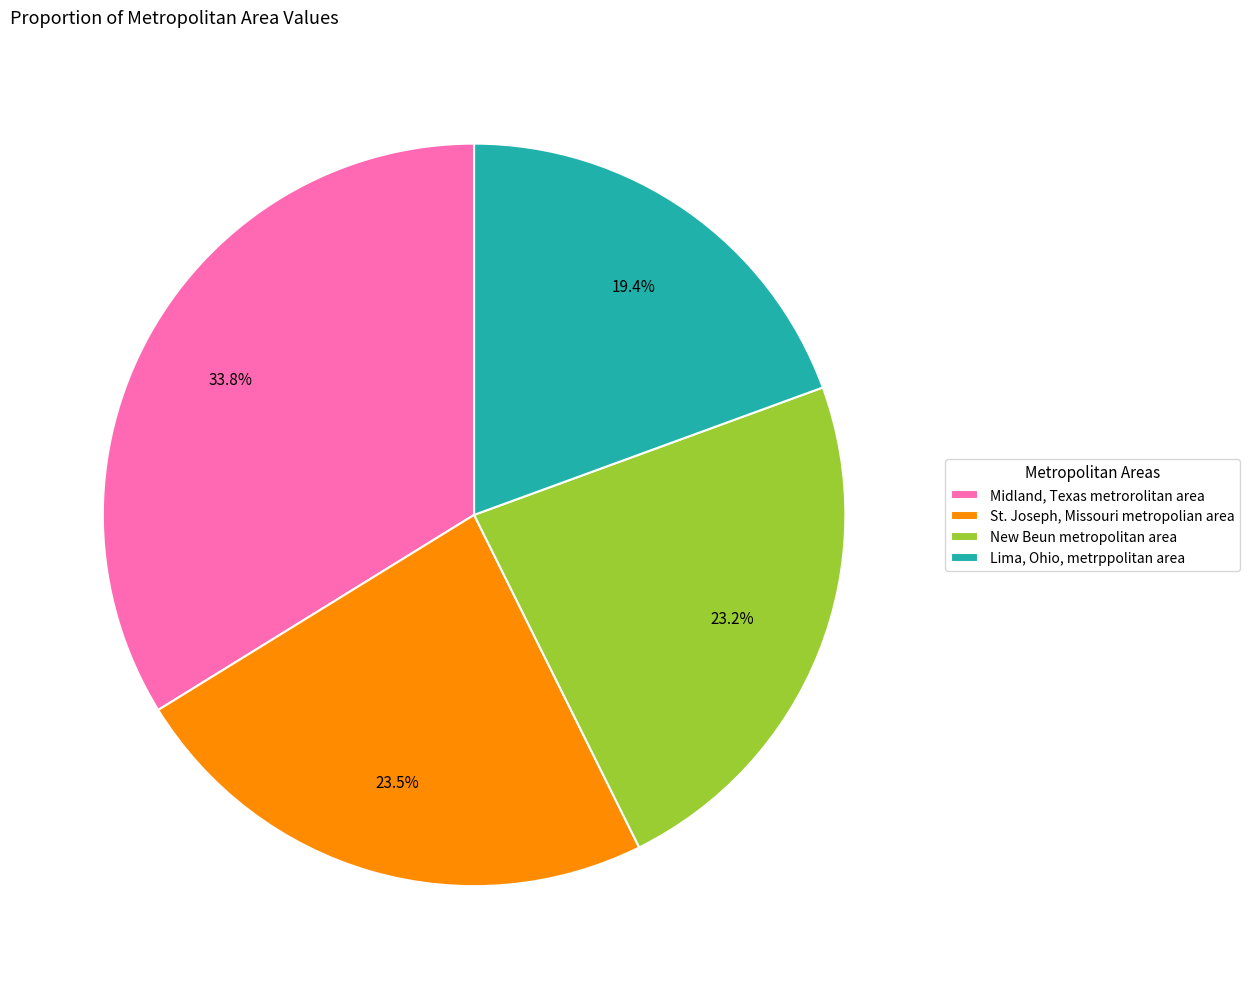

How many slices are in this pie chart?

4